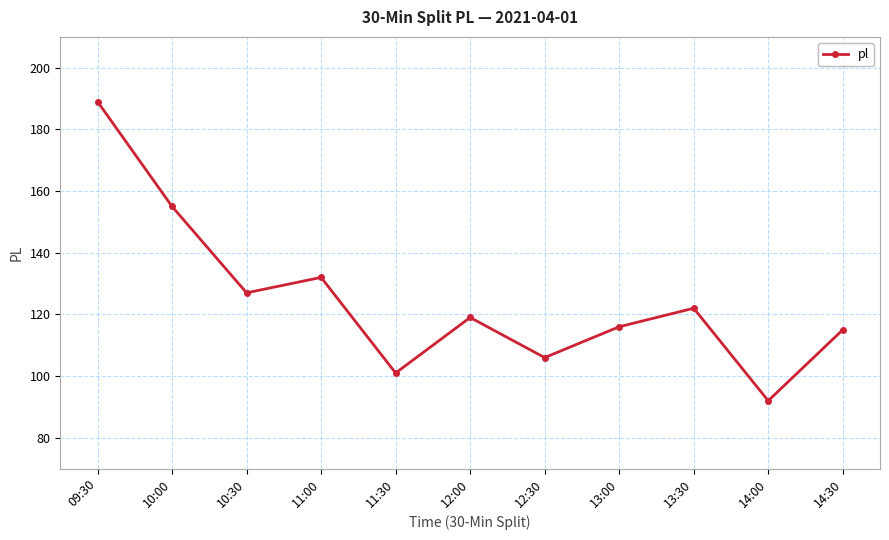

True or false: the data shows 207 at 11:00.

False